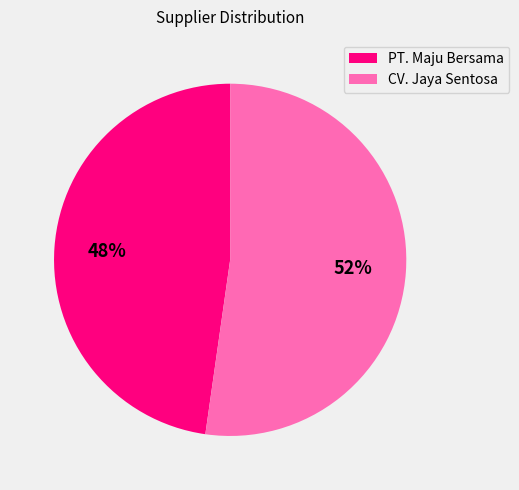

How many slices are in this pie chart?

2